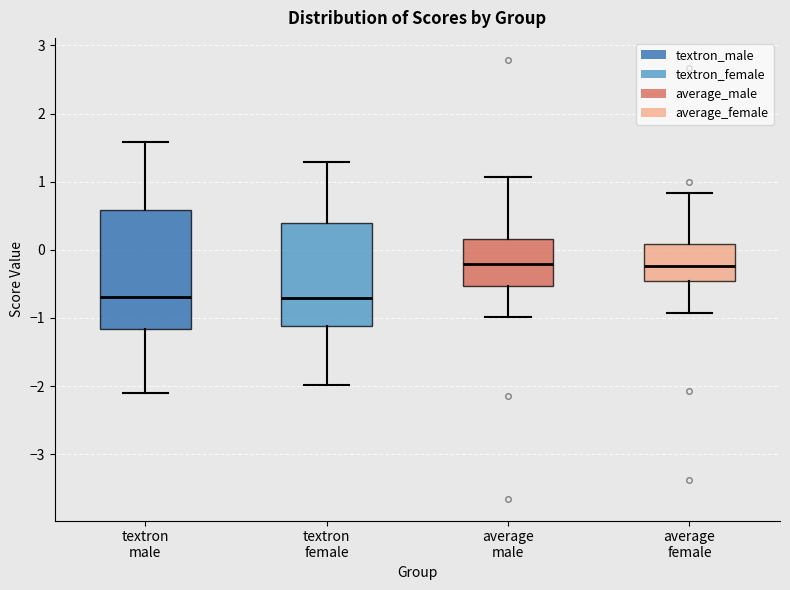

Reading left to right, transcribe this box plot: for each box, give where its median line is, the range the box spans, and where its two whiskers end, as read against the y-axis. The values are not printed on the chart, so give them approximately, as read against the axis.

textron male: median -0.7, box -1.2 to 0.6, whiskers -2.1 to 1.6
textron female: median -0.7, box -1.1 to 0.4, whiskers -2.0 to 1.3
average male: median -0.2, box -0.5 to 0.2, whiskers -1.0 to 1.1
average female: median -0.2, box -0.5 to 0.1, whiskers -0.9 to 0.8